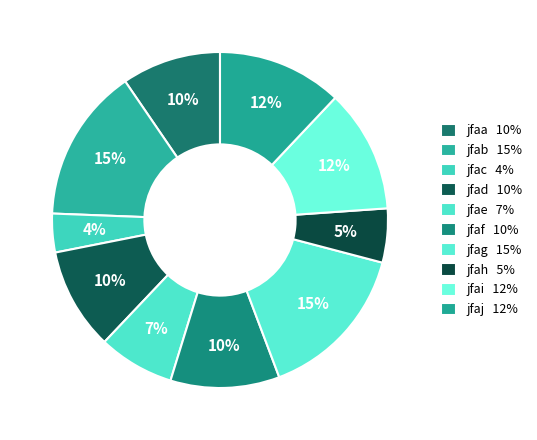

The jfac slice represents 4% of the pie. True or false?

True